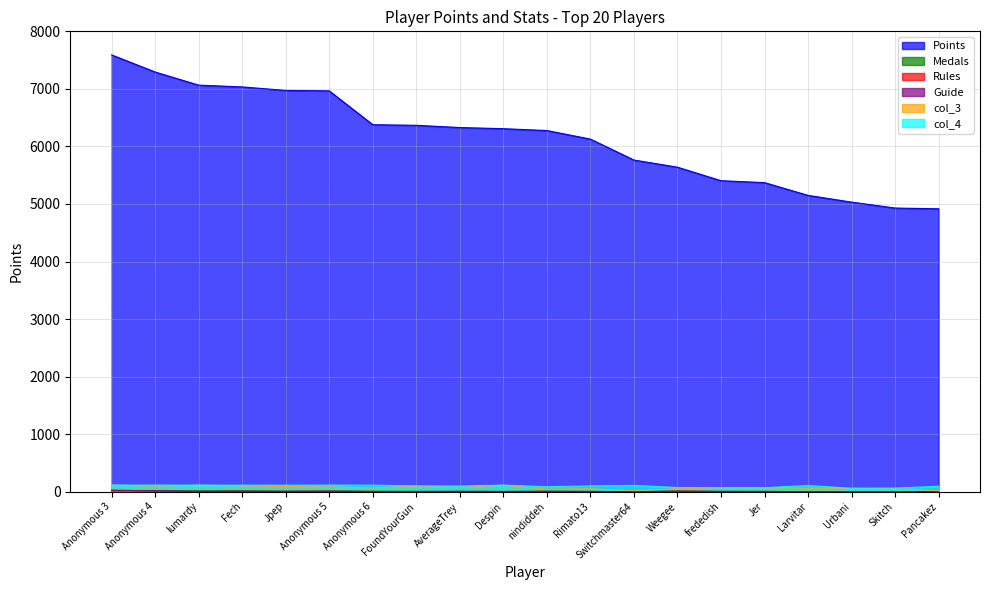

Which category has the lowest value in the Guide series?

Switchmaster64